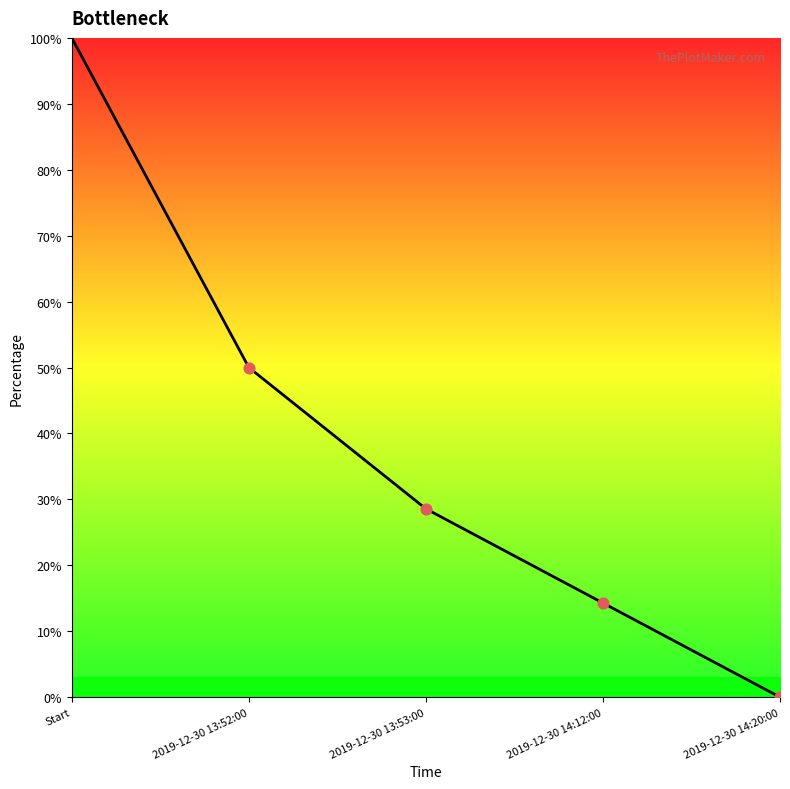

Approximately how many times larger is the value at 2019-12-30 13:52:00 compared to 2019-12-30 14:12:00?

3.5